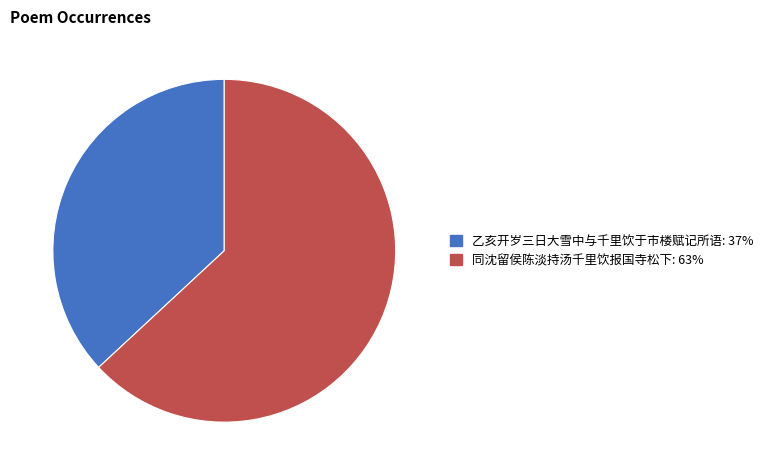

Does 同沈留侯陈淡持汤千里饮报国寺松下 represent more than half of the total?

Yes